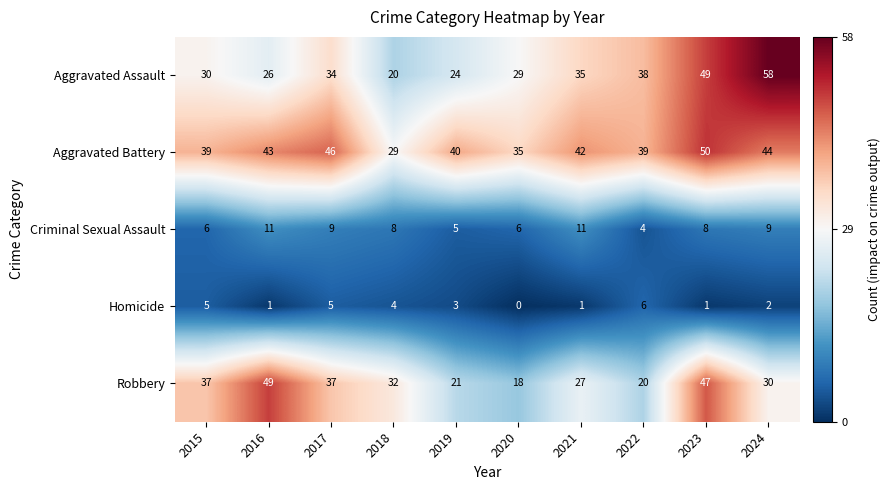

What is the difference between the maximum and minimum values in the Homicide series?

6